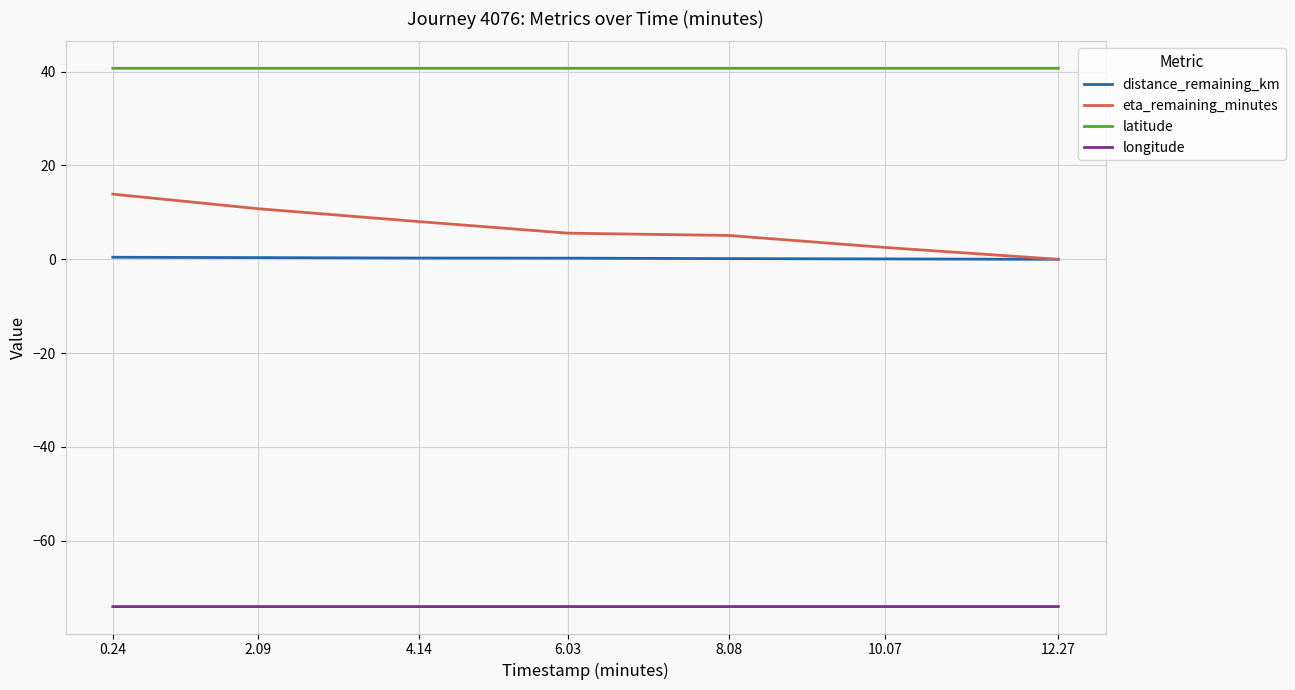

True or false: eta_remaining_minutes and latitude intersect in this chart.

False